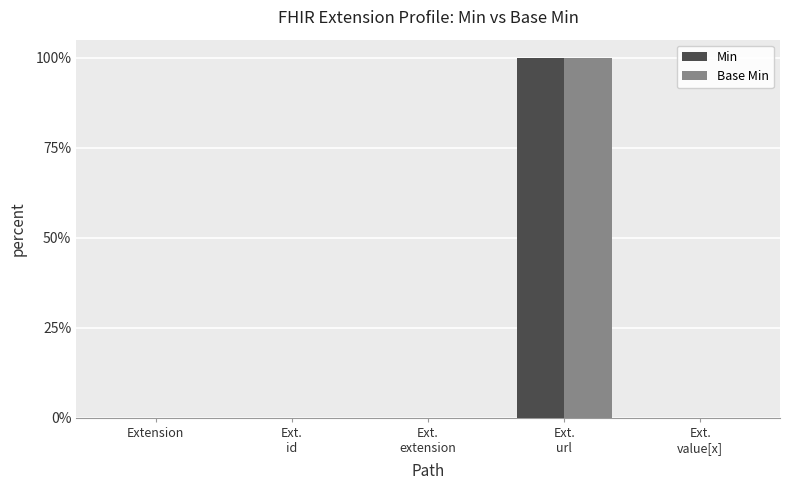

At which label does Min reach its peak?

Ext.
url